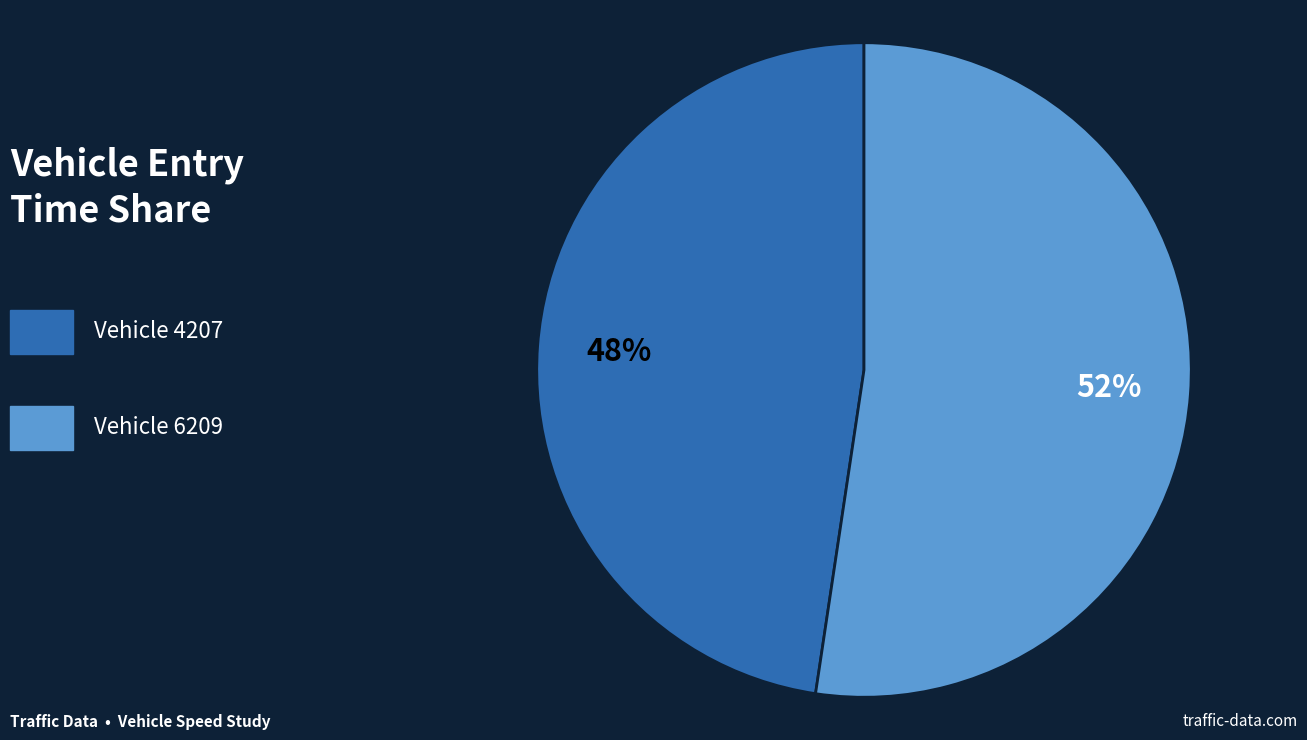

Is there any slice that represents more than half of the pie?

Yes